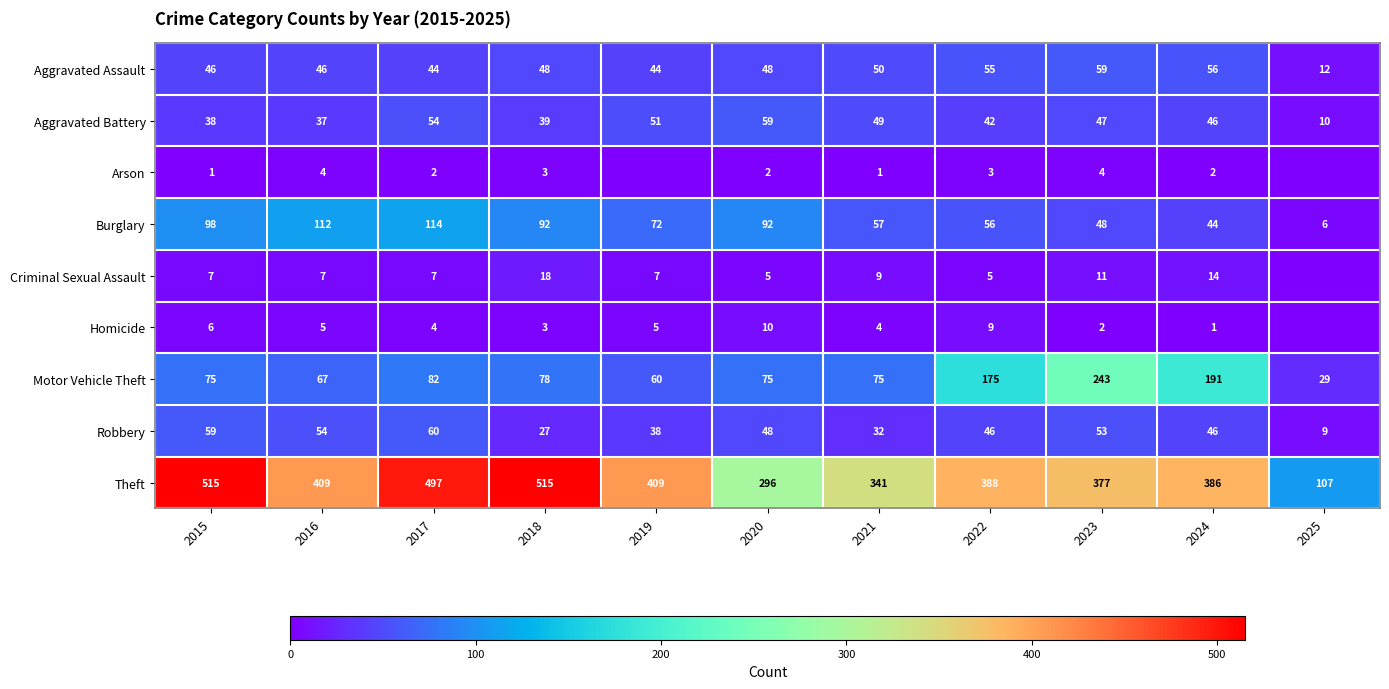

Is it true that Theft equals 281 at 2015?

False